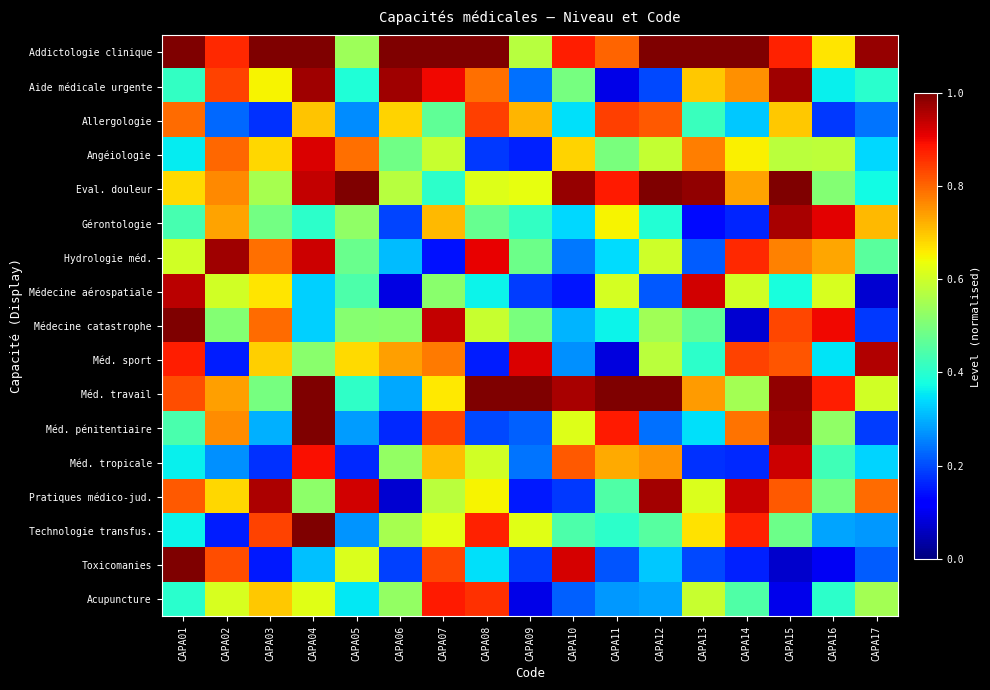

What is the total value across all series at CAPA17?

7.7